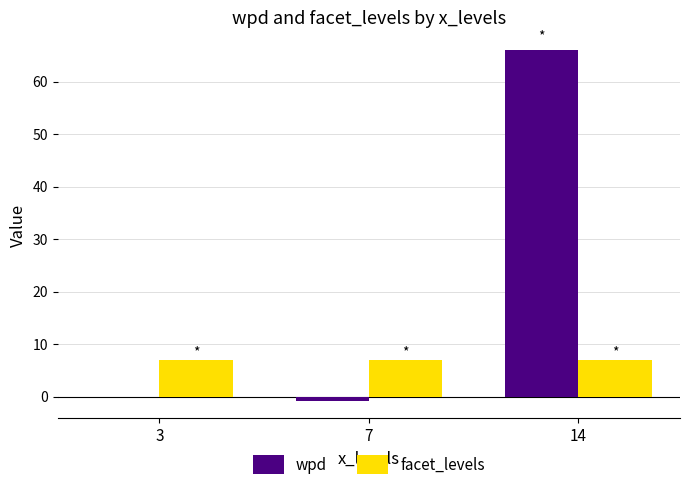

What is the maximum value for wpd?

66.1